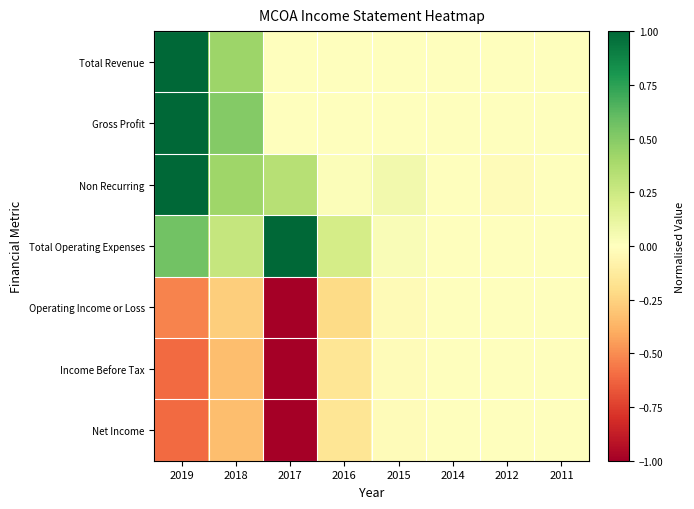

At which category is the sum across all series the highest?

2019